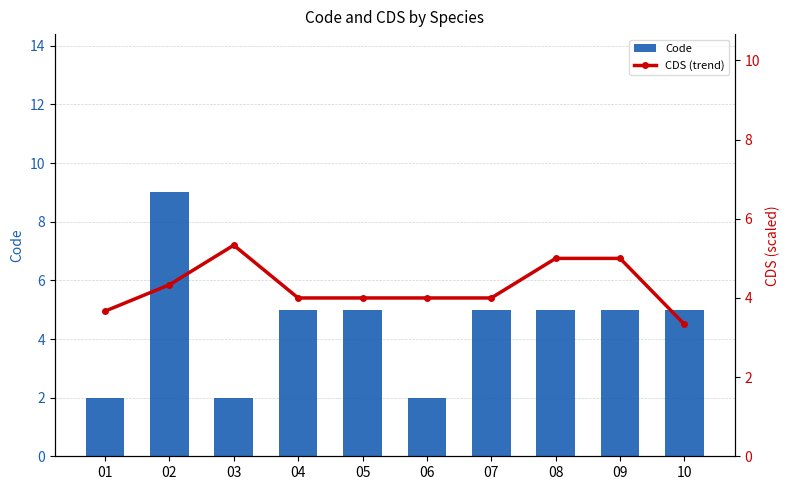

Reading left to right, extract all data points from this chart.

Code: 2.0	9.0	2.0	5.0	5.0	2.0	5.0	5.0	5.0	5.0
CDS (trend): 3.7	4.3	5.3	4.0	4.0	4.0	4.0	5.0	5.0	3.3